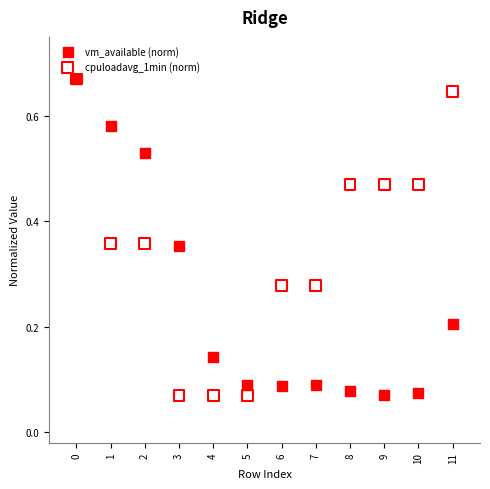

What are all the series names shown in the legend?

vm_available (norm), cpuloadavg_1min (norm)